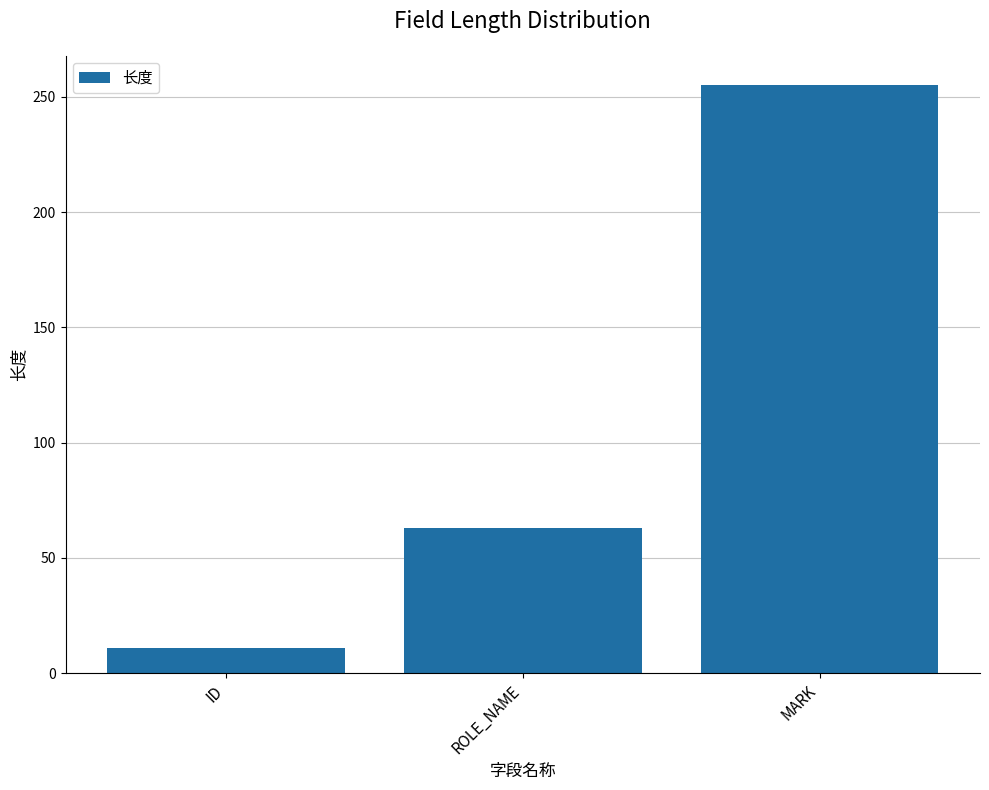

Does the chart contain stacked bars?

No